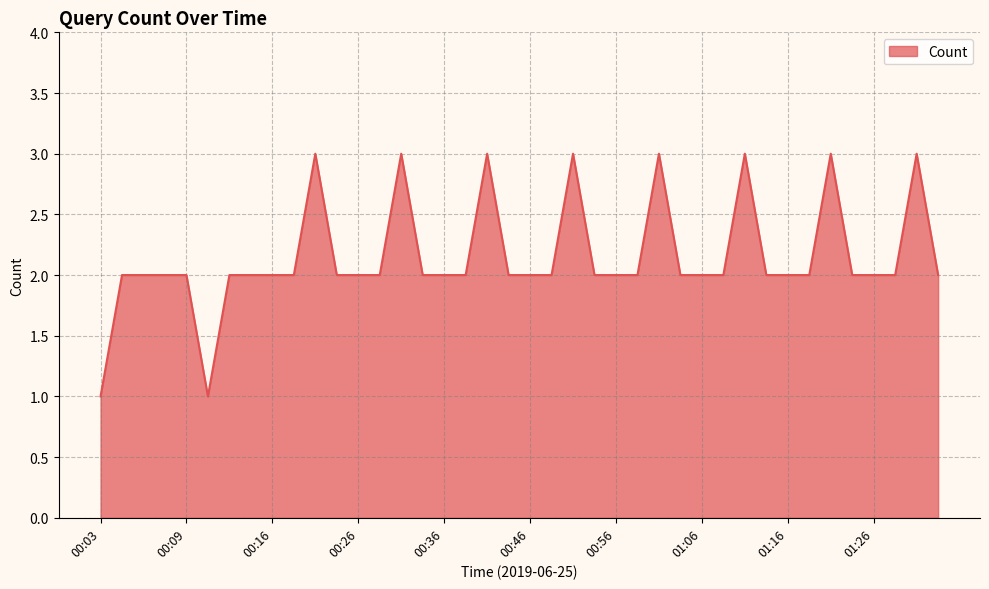

What is the maximum value shown in the chart?

3